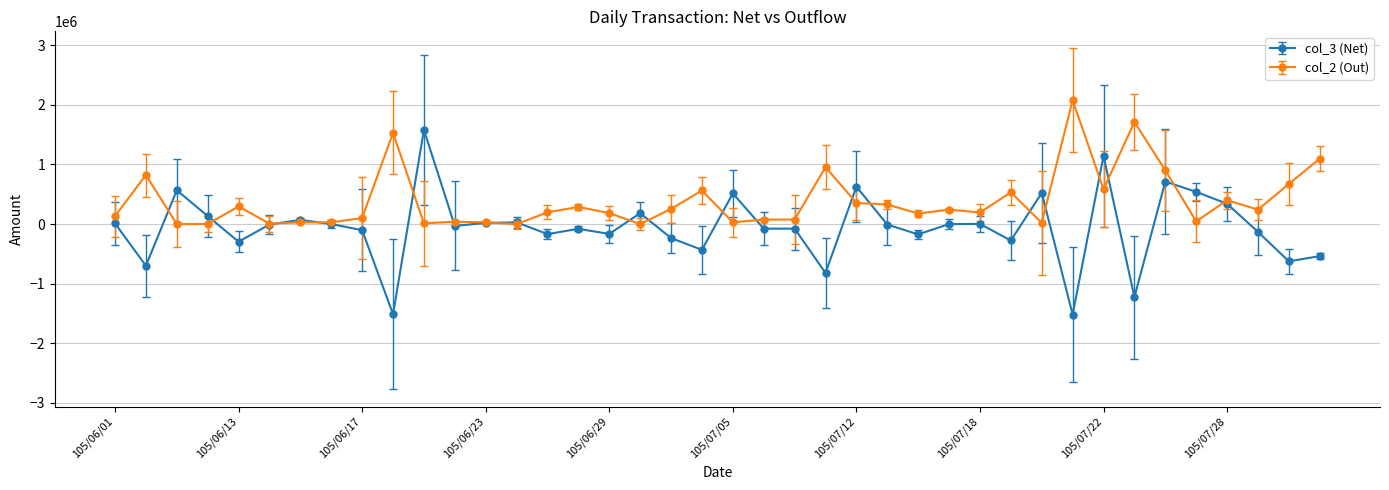

Does the chart have visible grid lines?

Yes